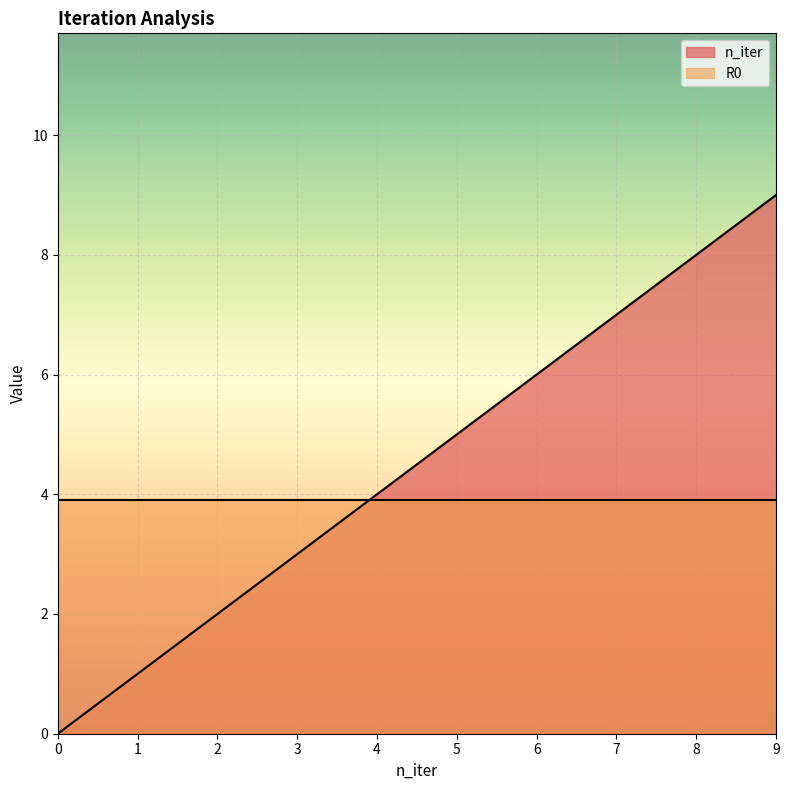

Rank the categories by value from lowest to highest.

0, 1, 2, 3, 4, 5, 6, 7, 8, 9